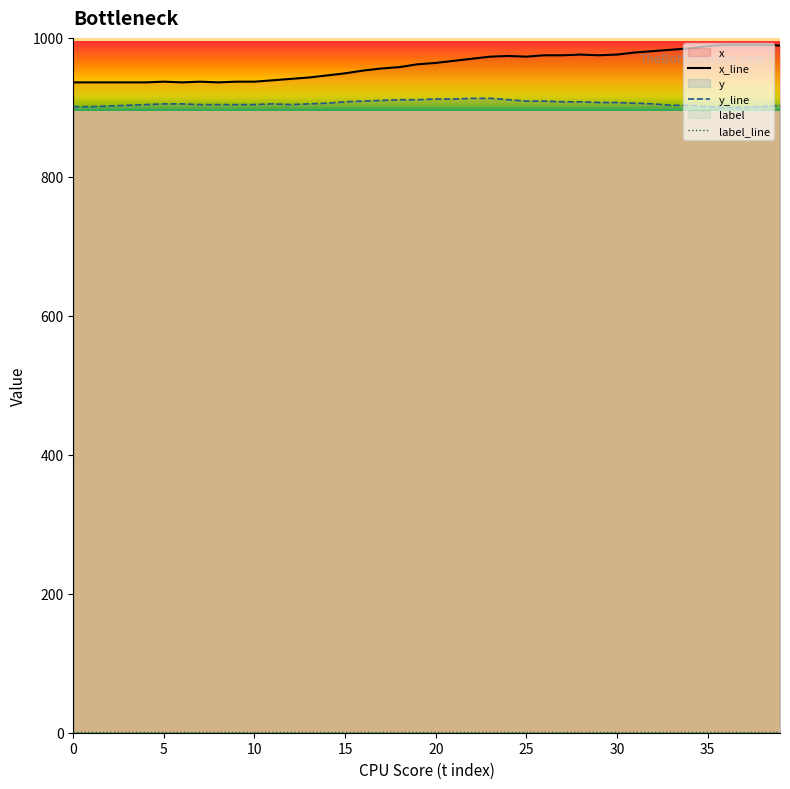

Does the chart display data point markers on the line(s)?

No